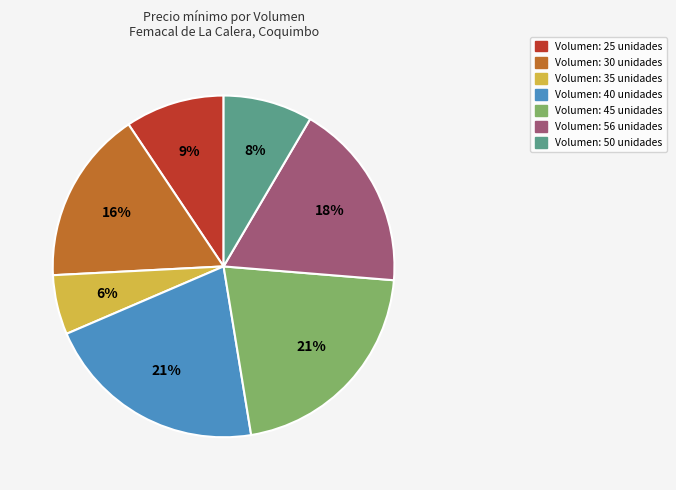

To the nearest percent, what is the difference between the largest and smallest slice percentages?

15%